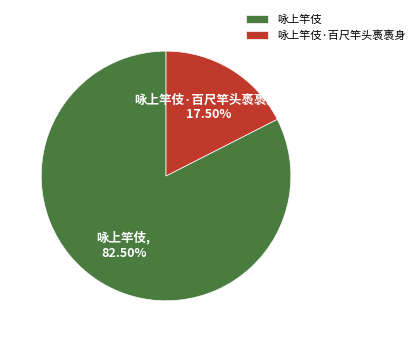

Count the number of slices in the pie.

2